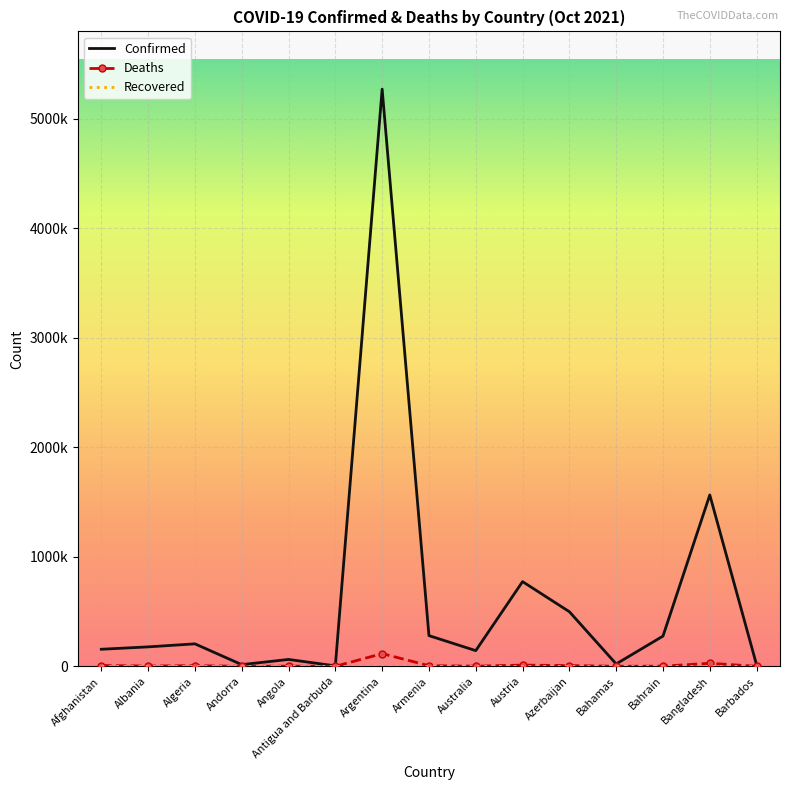

How many distinct data groups are displayed?

3